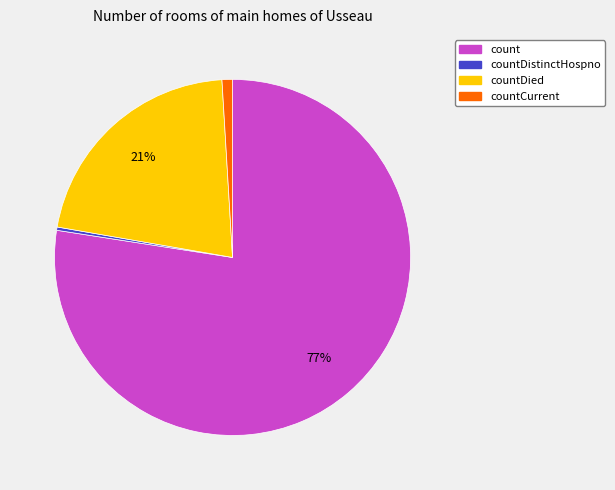

Is there any slice that represents more than half of the pie?

Yes